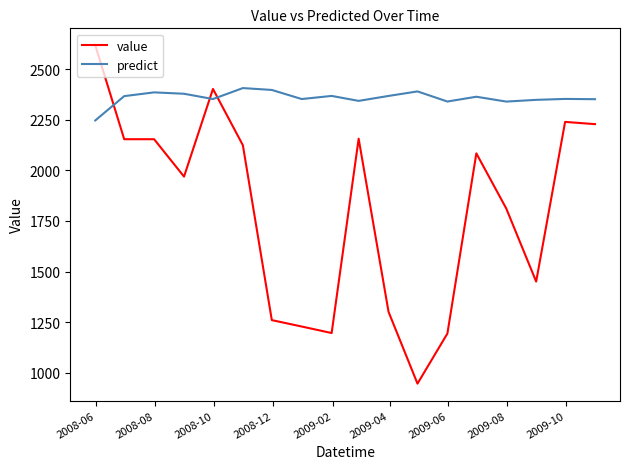

What is the sum of all value values?

32518.5